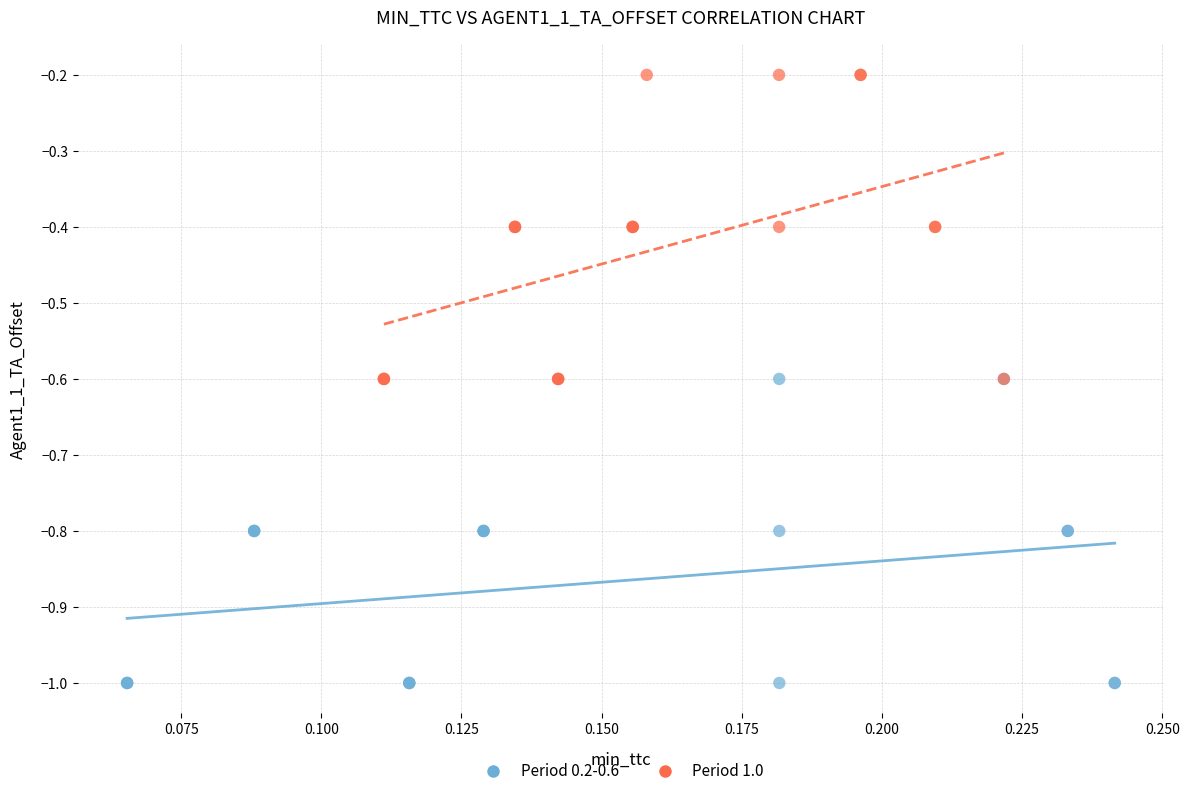

Which series contains the lowest Y value?

Period 0.2-0.6